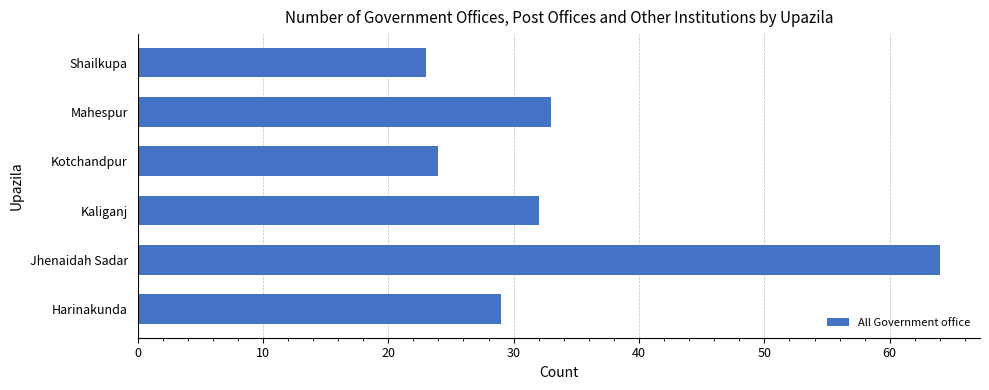

Reading top to bottom, what are all the values shown in this chart?

23	33	24	32	64	29